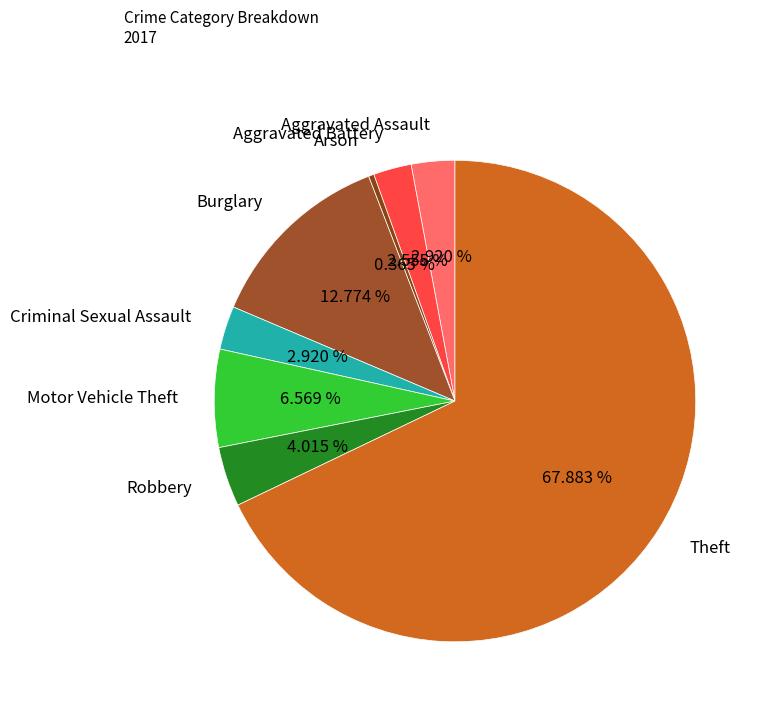

The Burglary slice represents 3% of the pie. True or false?

False